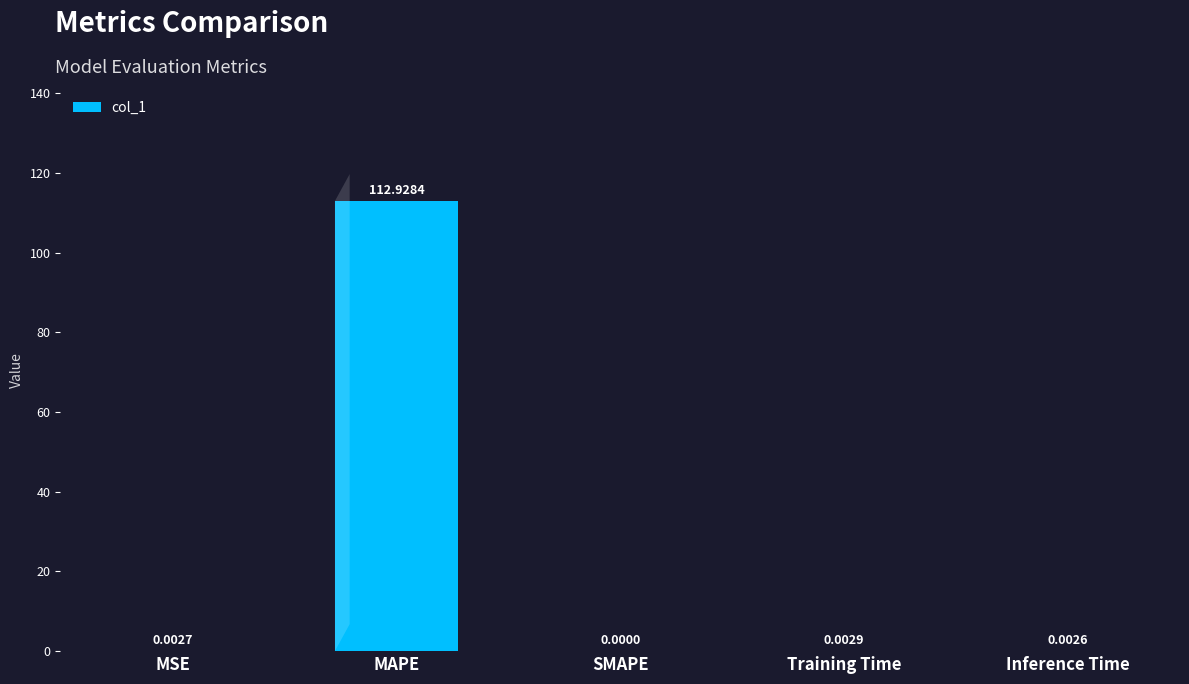

Which category has the highest value across all series?

MAPE